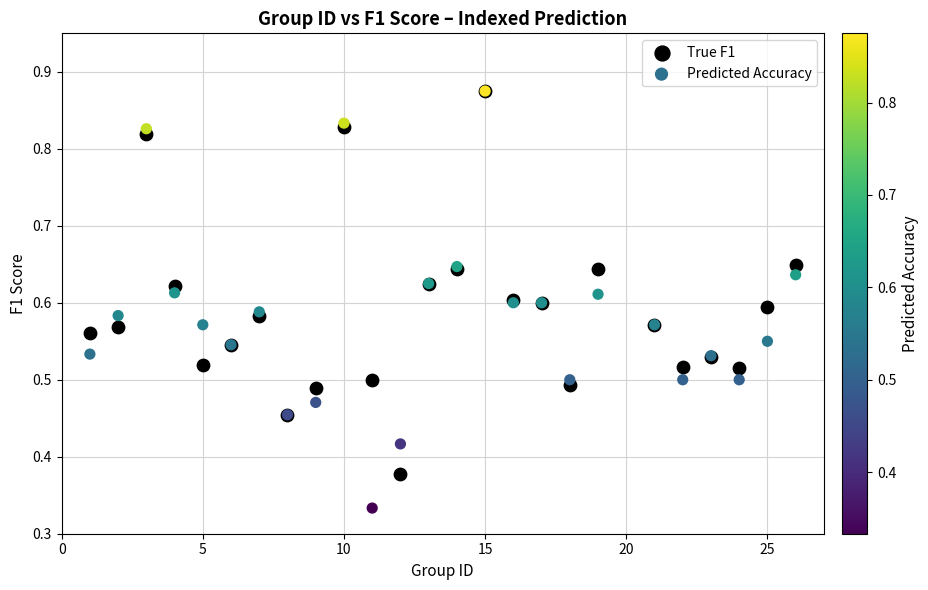

Which series contains the lowest Y value?

Predicted Accuracy